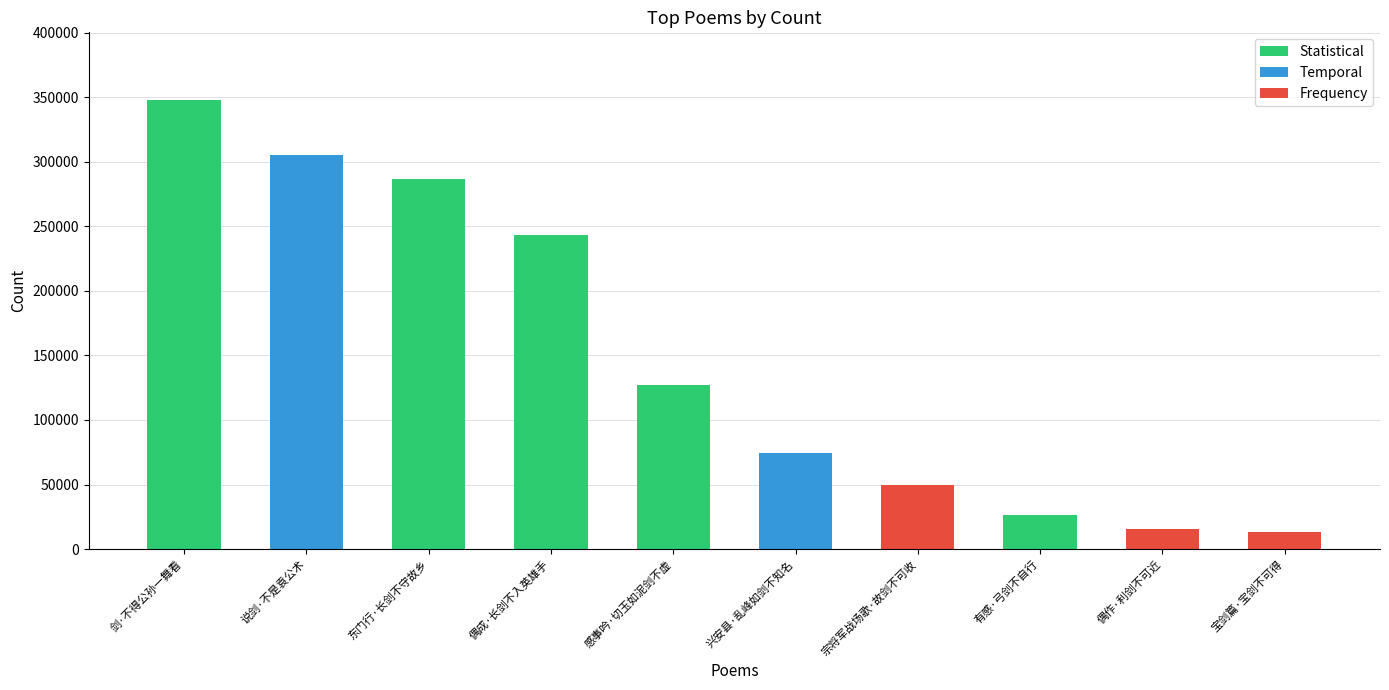

What is the difference between the values at 宗将军战场歌·故剑不可收 and 兴安县·乱峰如剑不知名?

24665